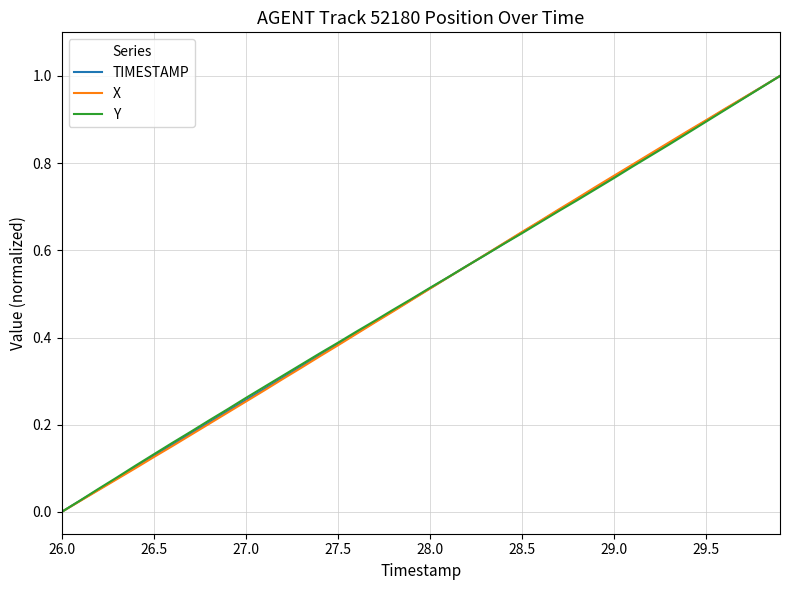

List the series in order of their overall mean, lowest first.

X, TIMESTAMP, Y